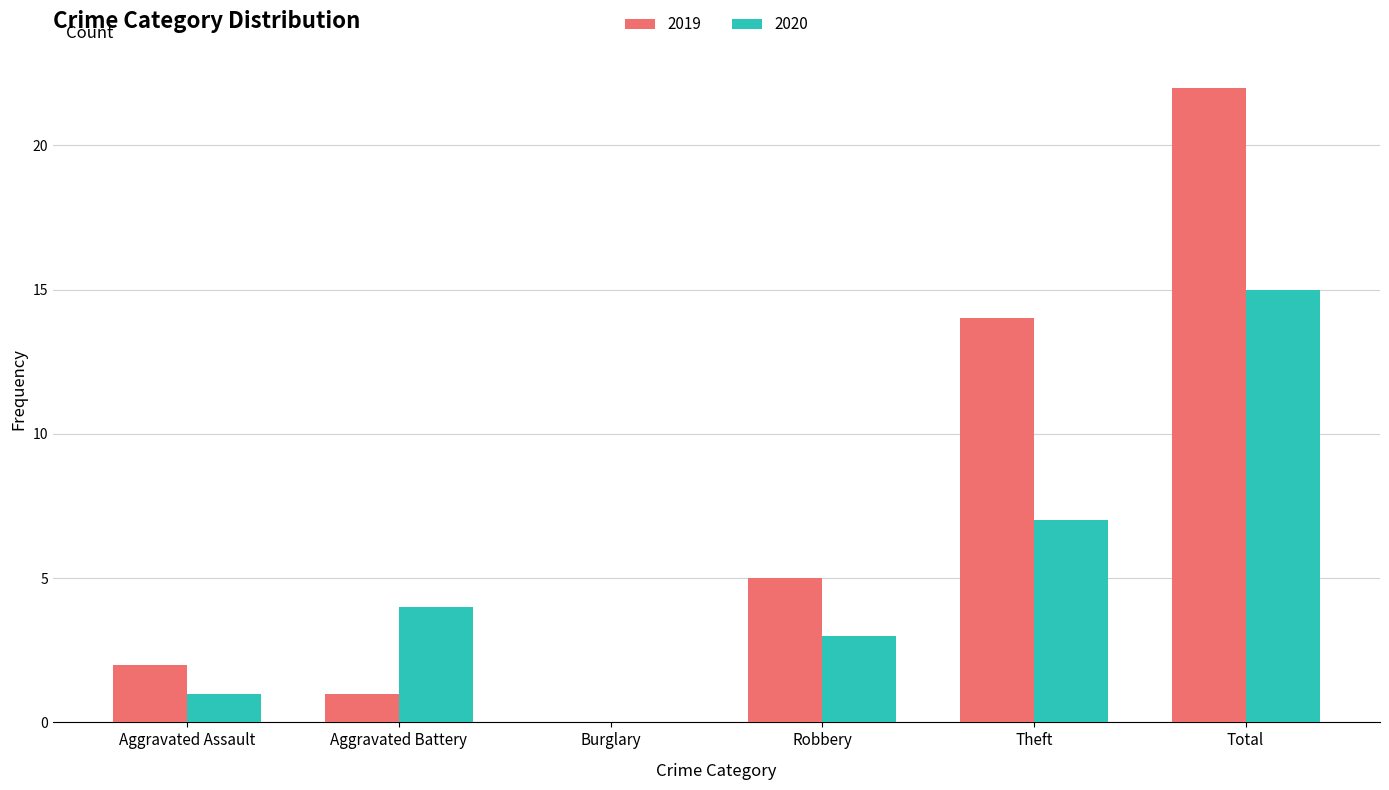

How many positive values does the 2020 series have?

5